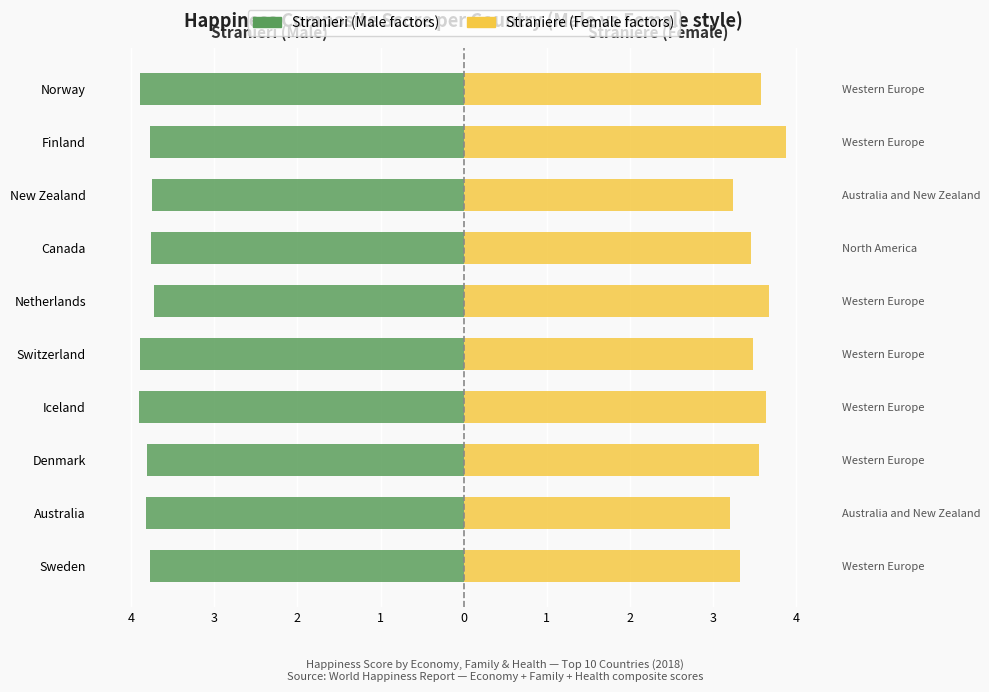

The value of Stranieri at Denmark is -3.8. True or false?

True